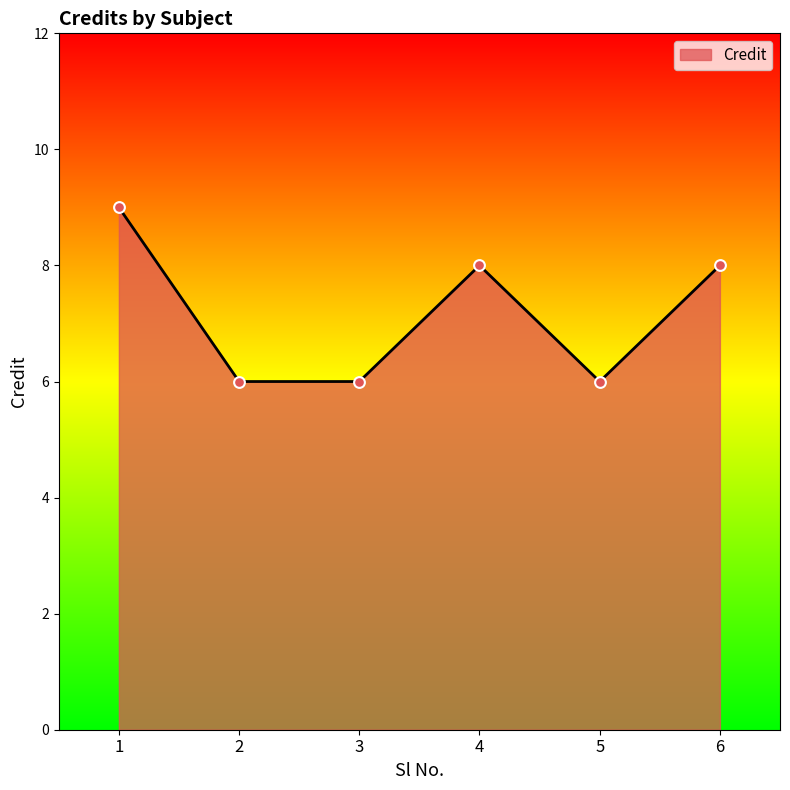

Approximately how many times larger is the value at 4 compared to 2?

1.3